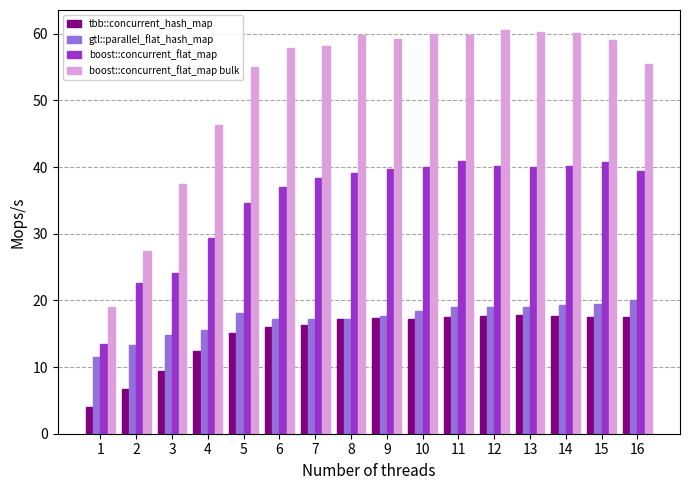

At which category does the chart reach its minimum across all series?

1